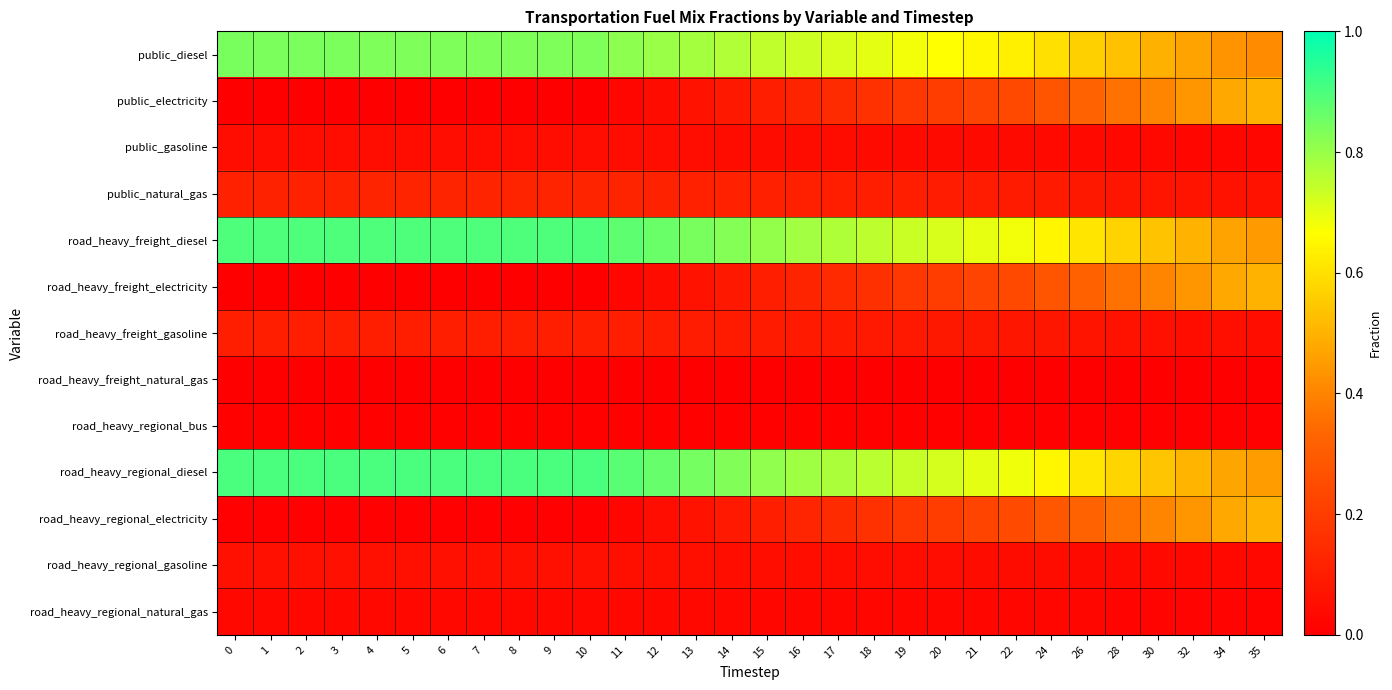

Reading left to right, what are all the values shown in this chart?

public_diesel: 0=0.8	1=0.8	2=0.8	3=0.8	4=0.8	5=0.8	6=0.8	7=0.8	8=0.8	9=0.8	10=0.8	11=0.8	12=0.8	13=0.8	14=0.8	15=0.7	16=0.7	17=0.7	18=0.7	19=0.7	20=0.7	21=0.6	22=0.6	24=0.6	26=0.6	28=0.5	30=0.5	32=0.5	34=0.4	35=0.4
public_electricity: 0=0.0	1=0.0	2=0.0	3=0.0	4=0.0	5=0.0	6=0.0	7=0.0	8=0.0	9=0.0	10=0.0	11=0.0	12=0.0	13=0.1	14=0.1	15=0.1	16=0.1	17=0.1	18=0.2	19=0.2	20=0.2	21=0.2	22=0.2	24=0.3	26=0.3	28=0.4	30=0.4	32=0.4	34=0.5	35=0.5
public_gasoline: 0=0.0	1=0.0	2=0.0	3=0.0	4=0.0	5=0.0	6=0.0	7=0.0	8=0.0	9=0.0	10=0.0	11=0.0	12=0.0	13=0.0	14=0.0	15=0.0	16=0.0	17=0.0	18=0.0	19=0.0	20=0.0	21=0.0	22=0.0	24=0.0	26=0.0	28=0.0	30=0.0	32=0.0	34=0.0	35=0.0
public_natural_gas: 0=0.1	1=0.1	2=0.1	3=0.1	4=0.1	5=0.1	6=0.1	7=0.1	8=0.1	9=0.1	10=0.1	11=0.1	12=0.1	13=0.1	14=0.1	15=0.1	16=0.1	17=0.1	18=0.1	19=0.1	20=0.1	21=0.1	22=0.1	24=0.1	26=0.1	28=0.1	30=0.1	32=0.1	34=0.1	35=0.1
road_heavy_freight_diesel: 0=0.9	1=0.9	2=0.9	3=0.9	4=0.9	5=0.9	6=0.9	7=0.9	8=0.9	9=0.9	10=0.9	11=0.9	12=0.9	13=0.8	14=0.8	15=0.8	16=0.8	17=0.8	18=0.8	19=0.7	20=0.7	21=0.7	22=0.7	24=0.6	26=0.6	28=0.6	30=0.5	32=0.5	34=0.5	35=0.4
road_heavy_freight_electricity: 0=0.0	1=0.0	2=0.0	3=0.0	4=0.0	5=0.0	6=0.0	7=0.0	8=0.0	9=0.0	10=0.0	11=0.0	12=0.0	13=0.1	14=0.1	15=0.1	16=0.1	17=0.1	18=0.2	19=0.2	20=0.2	21=0.2	22=0.2	24=0.3	26=0.3	28=0.4	30=0.4	32=0.4	34=0.5	35=0.5
road_heavy_freight_gasoline: 0=0.1	1=0.1	2=0.1	3=0.1	4=0.1	5=0.1	6=0.1	7=0.1	8=0.1	9=0.1	10=0.1	11=0.1	12=0.1	13=0.1	14=0.1	15=0.1	16=0.1	17=0.1	18=0.1	19=0.1	20=0.1	21=0.1	22=0.1	24=0.1	26=0.1	28=0.1	30=0.1	32=0.1	34=0.1	35=0.1
road_heavy_freight_natural_gas: 0=0.0	1=0.0	2=0.0	3=0.0	4=0.0	5=0.0	6=0.0	7=0.0	8=0.0	9=0.0	10=0.0	11=0.0	12=0.0	13=0.0	14=0.0	15=0.0	16=0.0	17=0.0	18=0.0	19=0.0	20=0.0	21=0.0	22=0.0	24=0.0	26=0.0	28=0.0	30=0.0	32=0.0	34=0.0	35=0.0
road_heavy_regional_bus: 0=0.0	1=0.0	2=0.0	3=0.0	4=0.0	5=0.0	6=0.0	7=0.0	8=0.0	9=0.0	10=0.0	11=0.0	12=0.0	13=0.0	14=0.0	15=0.0	16=0.0	17=0.0	18=0.0	19=0.0	20=0.0	21=0.0	22=0.0	24=0.0	26=0.0	28=0.0	30=0.0	32=0.0	34=0.0	35=0.0
road_heavy_regional_diesel: 0=0.9	1=0.9	2=0.9	3=0.9	4=0.9	5=0.9	6=0.9	7=0.9	8=0.9	9=0.9	10=0.9	11=0.9	12=0.9	13=0.8	14=0.8	15=0.8	16=0.8	17=0.8	18=0.8	19=0.7	20=0.7	21=0.7	22=0.7	24=0.6	26=0.6	28=0.6	30=0.5	32=0.5	34=0.5	35=0.5
road_heavy_regional_electricity: 0=0.0	1=0.0	2=0.0	3=0.0	4=0.0	5=0.0	6=0.0	7=0.0	8=0.0	9=0.0	10=0.0	11=0.0	12=0.0	13=0.1	14=0.1	15=0.1	16=0.1	17=0.1	18=0.2	19=0.2	20=0.2	21=0.2	22=0.2	24=0.3	26=0.3	28=0.4	30=0.4	32=0.4	34=0.5	35=0.5
road_heavy_regional_gasoline: 0=0.1	1=0.1	2=0.1	3=0.1	4=0.1	5=0.1	6=0.1	7=0.1	8=0.1	9=0.1	10=0.1	11=0.1	12=0.1	13=0.1	14=0.1	15=0.0	16=0.0	17=0.0	18=0.0	19=0.0	20=0.0	21=0.0	22=0.0	24=0.0	26=0.0	28=0.0	30=0.0	32=0.0	34=0.0	35=0.0
road_heavy_regional_natural_gas: 0=0.0	1=0.0	2=0.0	3=0.0	4=0.0	5=0.0	6=0.0	7=0.0	8=0.0	9=0.0	10=0.0	11=0.0	12=0.0	13=0.0	14=0.0	15=0.0	16=0.0	17=0.0	18=0.0	19=0.0	20=0.0	21=0.0	22=0.0	24=0.0	26=0.0	28=0.0	30=0.0	32=0.0	34=0.0	35=0.0